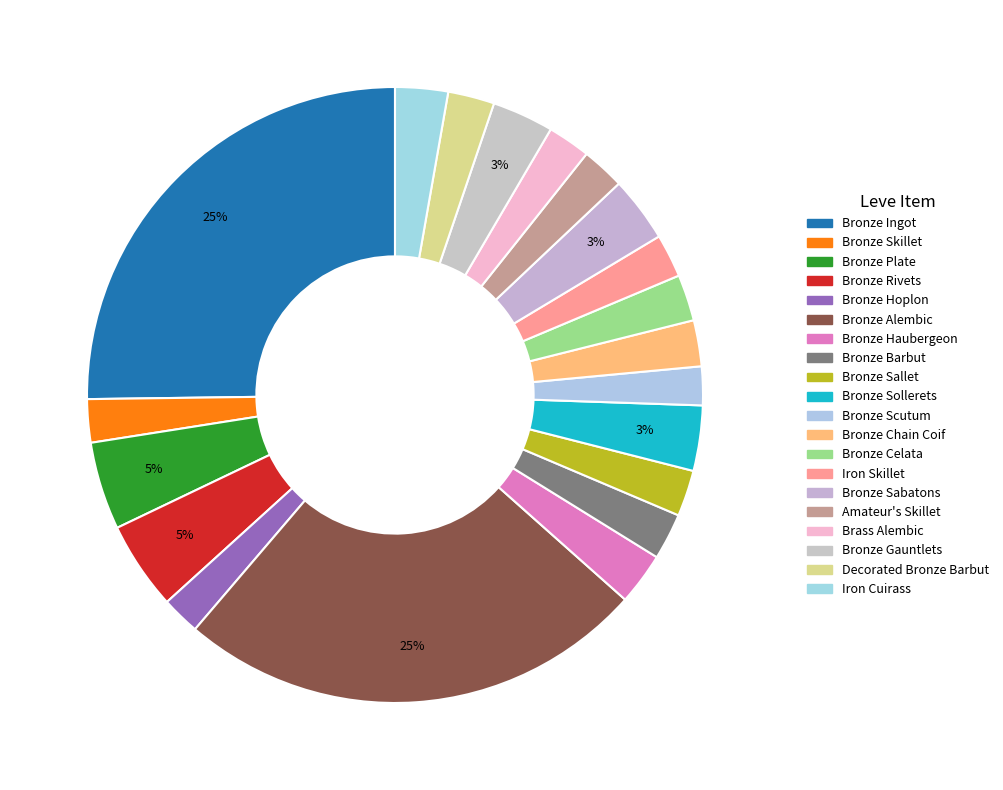

How many slices are in this pie chart?

20